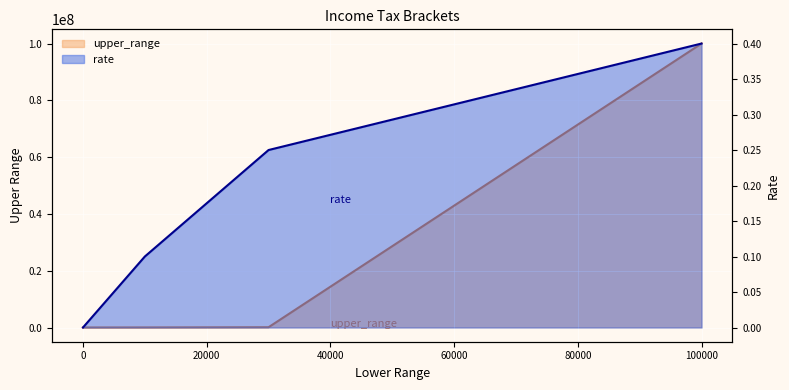

At which label does upper_range reach its peak?

100001